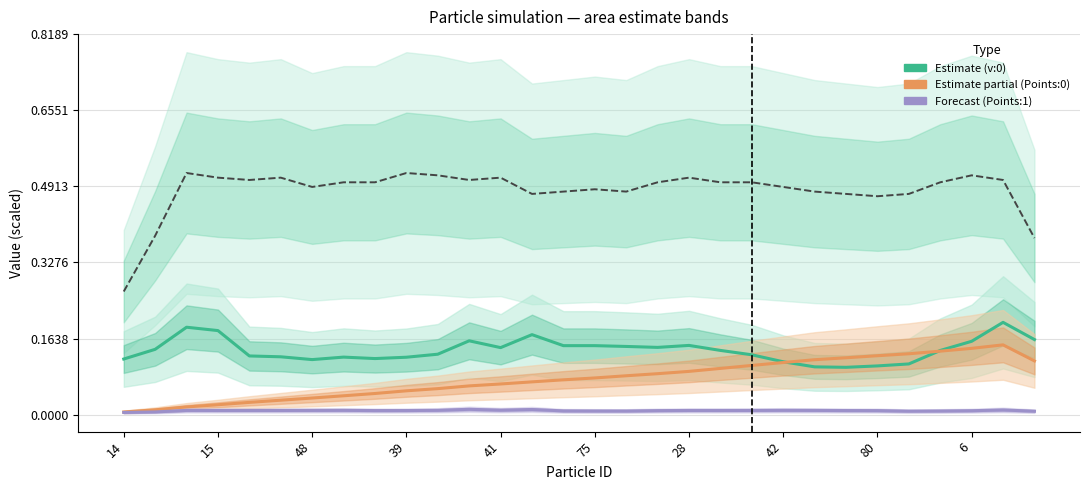

What is the label of the 23rd point from the right?

42